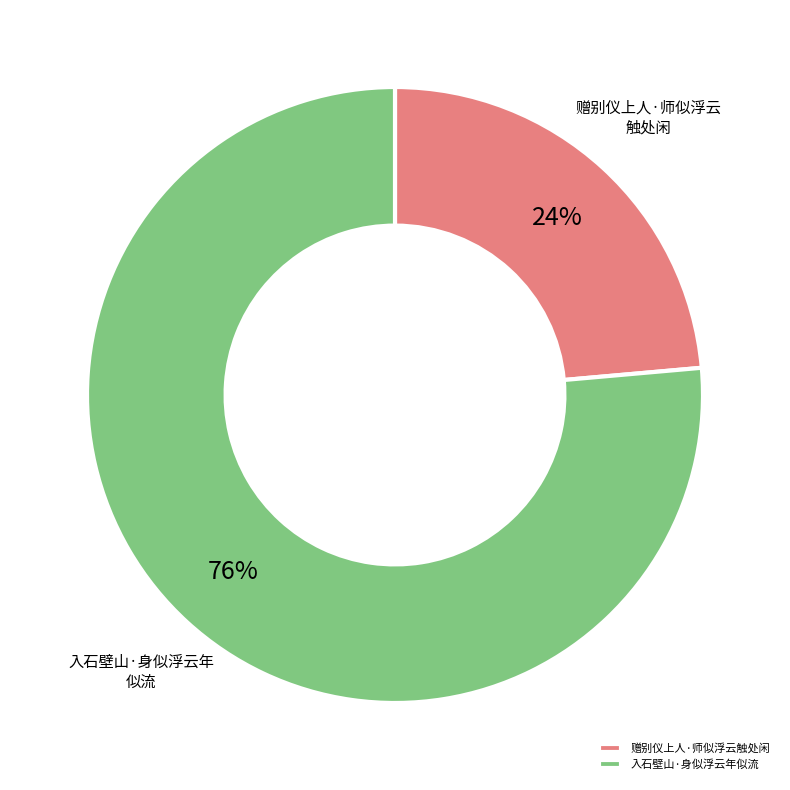

Do 入石壁山·身似浮云年似流 and 赠别仪上人·师似浮云触处闲 together represent more than half of the pie?

Yes